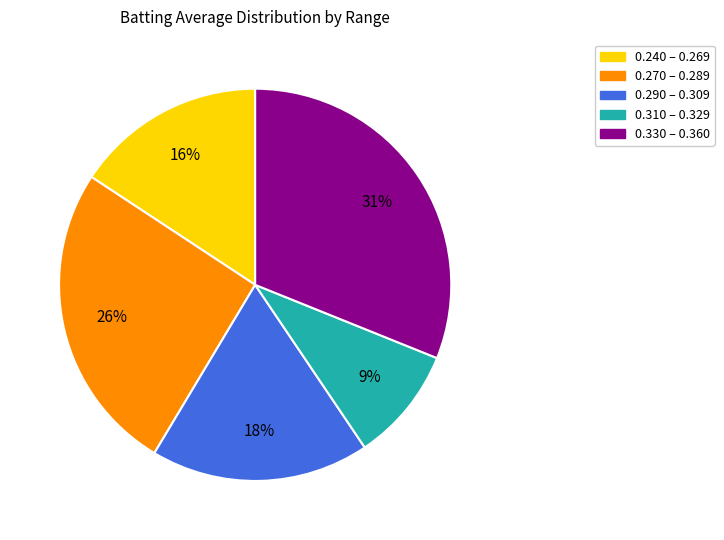

To the nearest percent, what is the average slice percentage?

20%